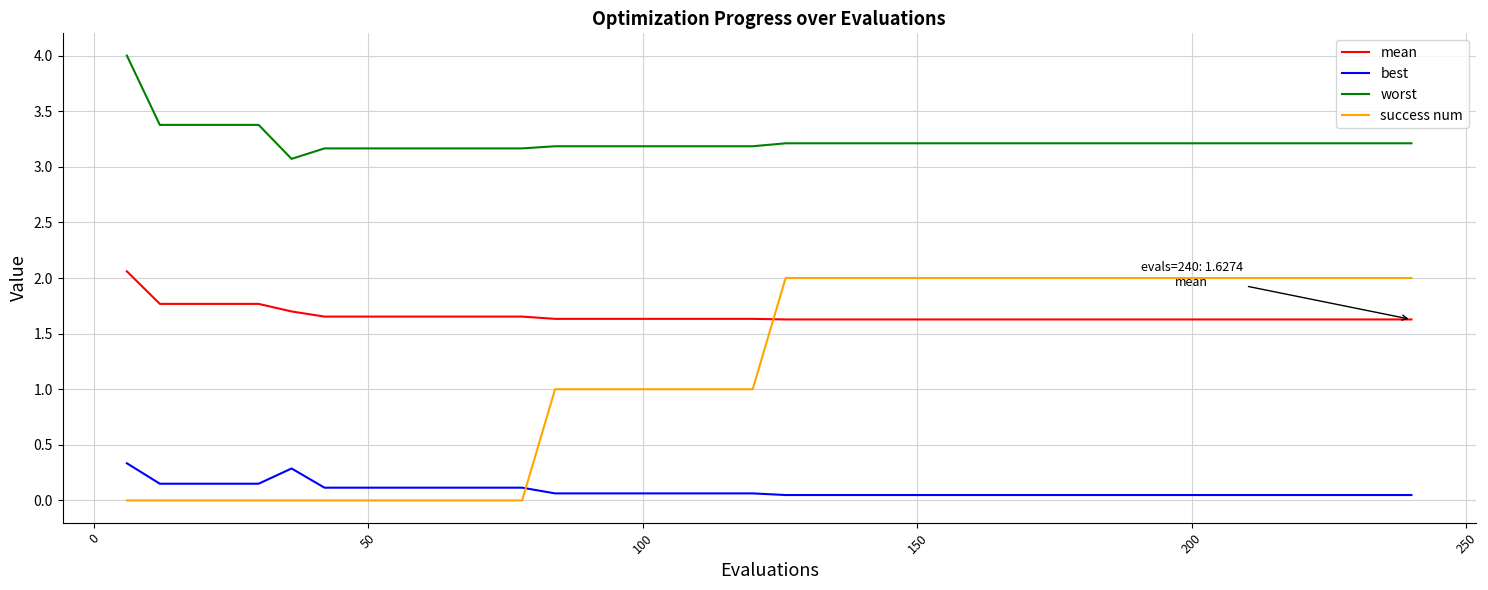

What is the maximum value for best?

0.3